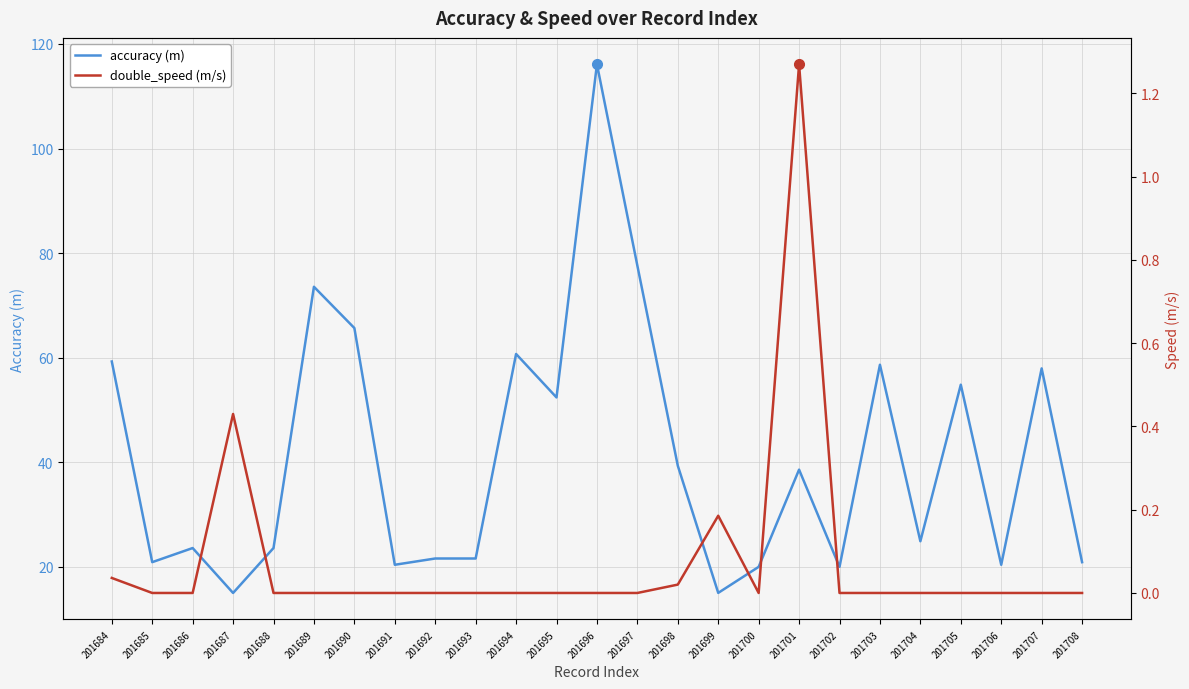

How many distinct data groups are displayed?

2